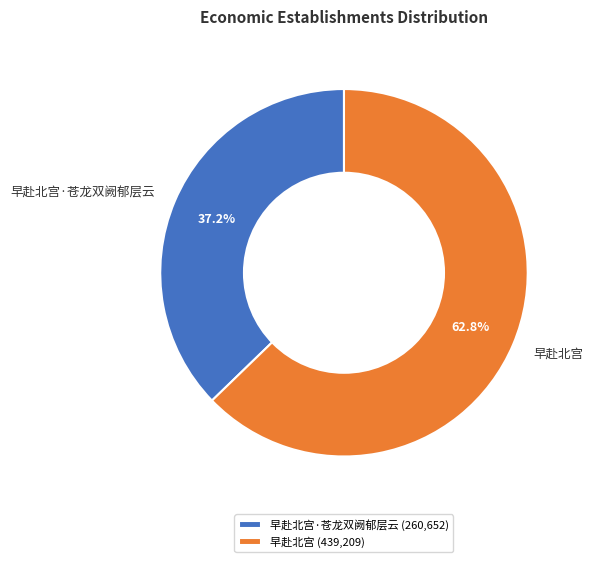

Is it true that 早赴北宫 is 63% of the pie?

True